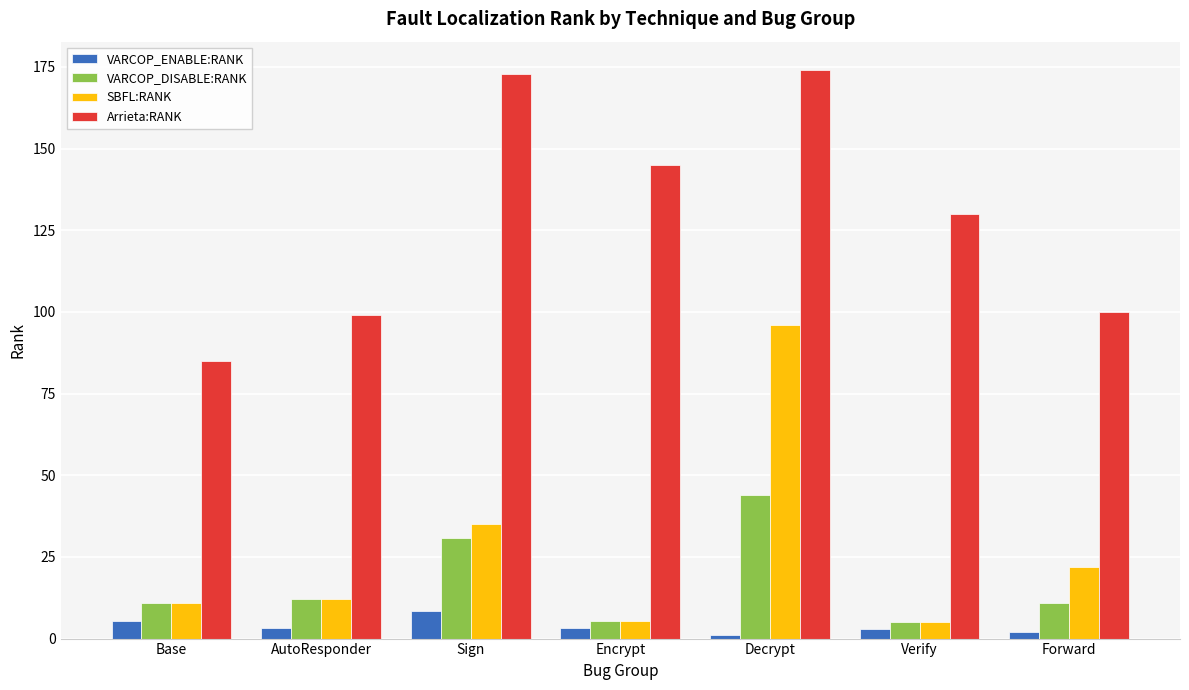

The value of Arrieta:RANK at Encrypt is 71.5. True or false?

False